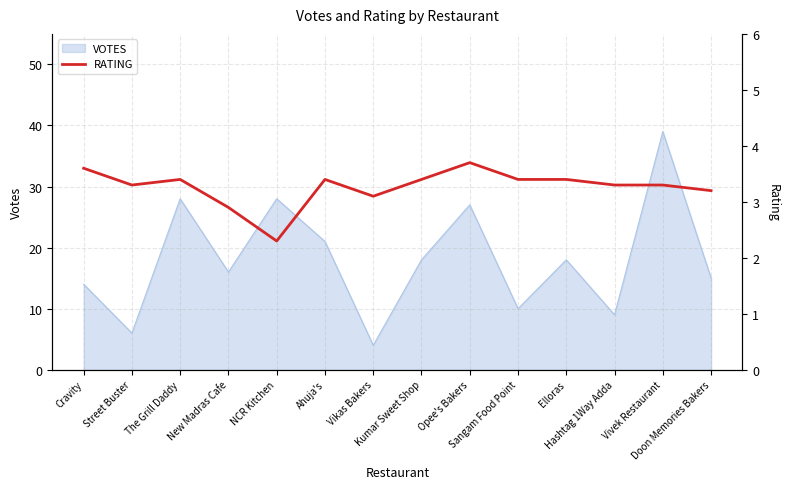

Where is the first local maximum?

The Grill Daddy